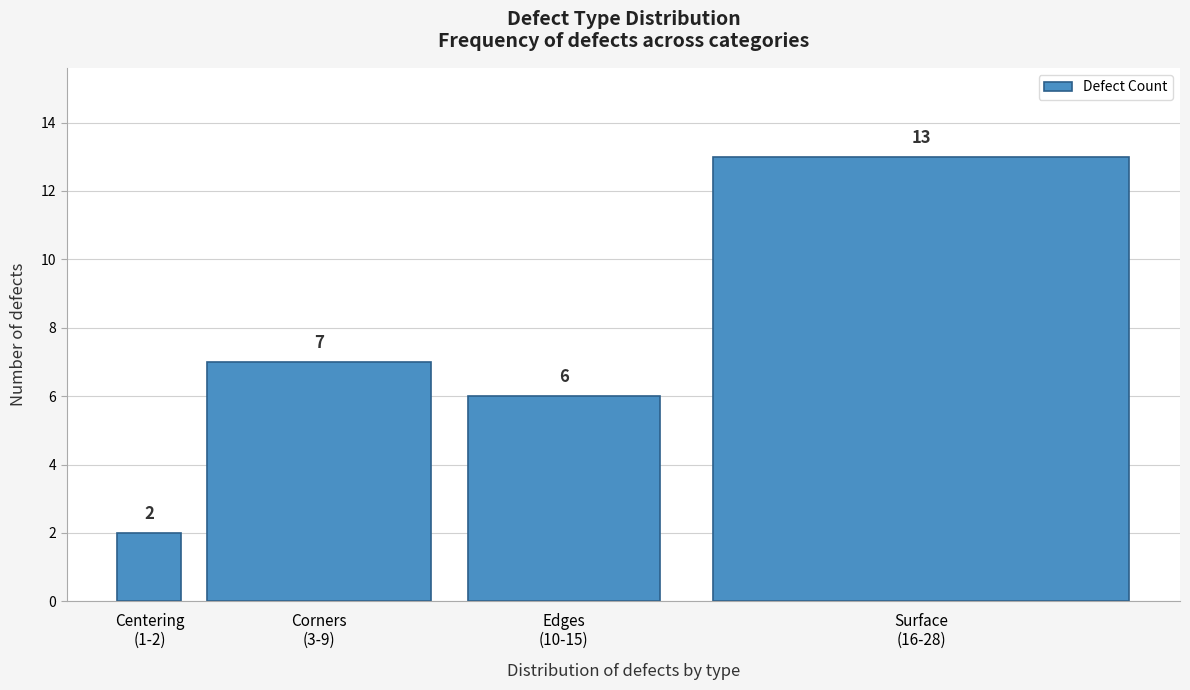

Reading left to right, transcribe all the data shown in this chart.

2	7	6	13